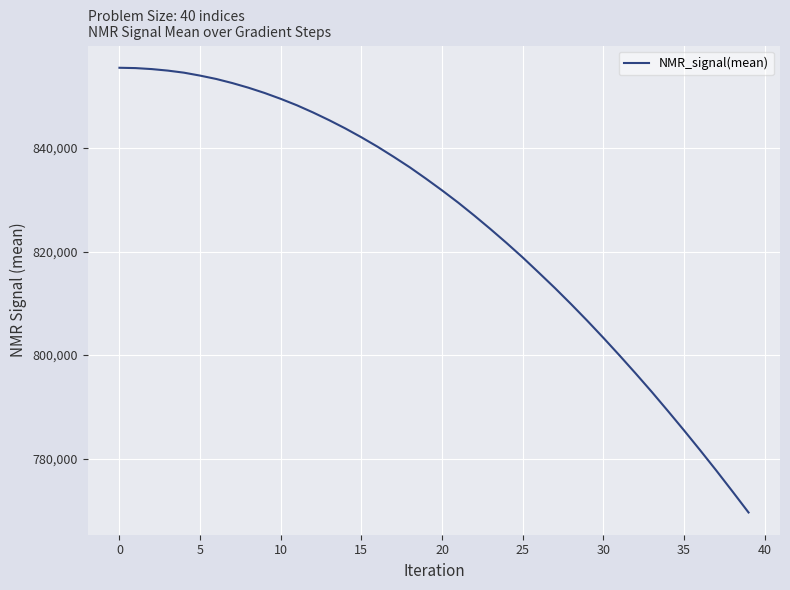

What is the difference between the maximum and minimum values?

85889.2